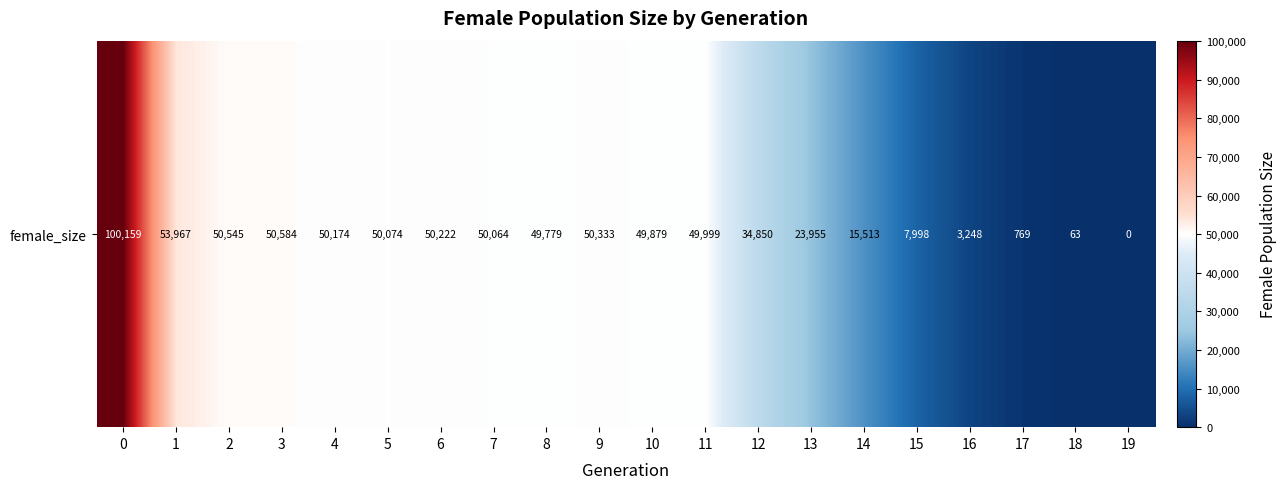

Reading left to right, what are all the values shown in this chart?

0=100159	1=53967	2=50545	3=50584	4=50174	5=50074	6=50222	7=50064	8=49779	9=50333	10=49879	11=49999	12=34850	13=23955	14=15513	15=7998	16=3248	17=769	18=63	19=0